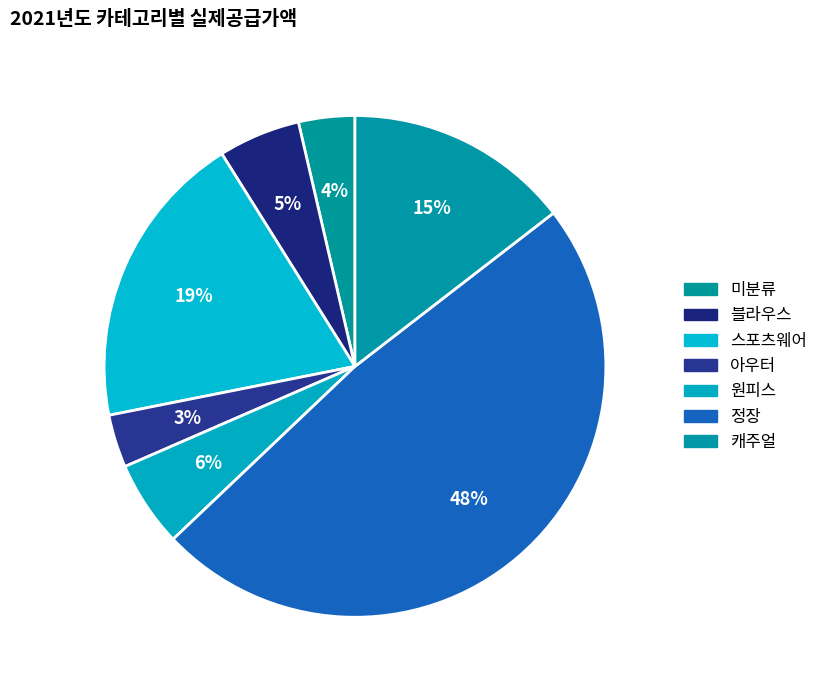

The 캐주얼 slice represents 29% of the pie. True or false?

False